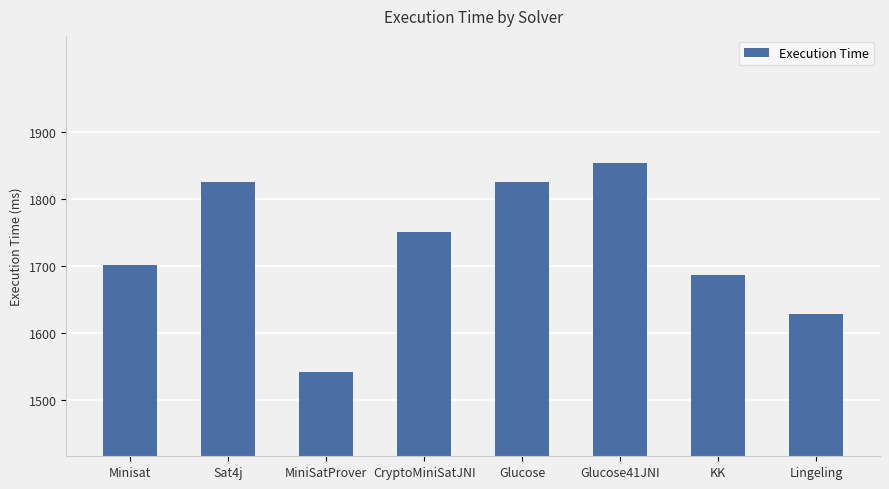

What is the label of the 7th bar from the left?

KK